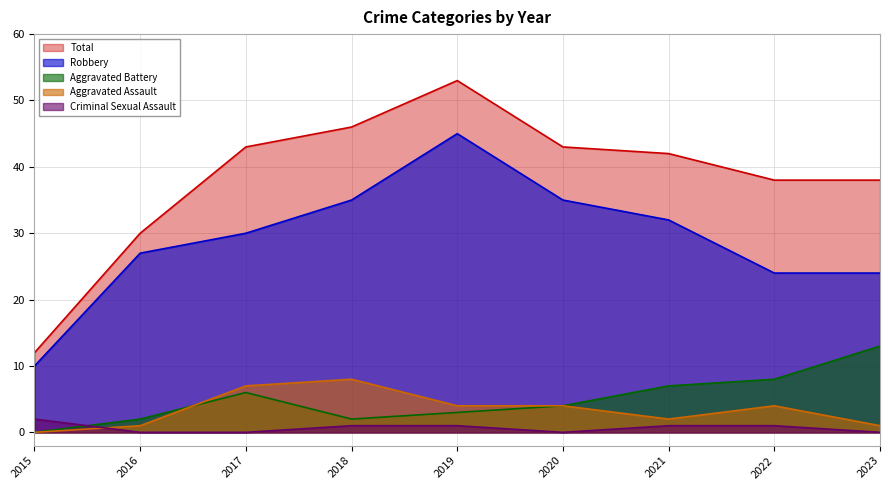

The value of Total at 2017 is 43. True or false?

True